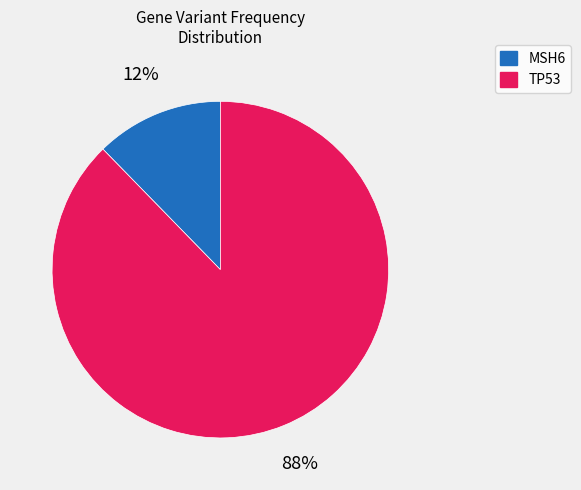

How many segments does this pie chart have?

2